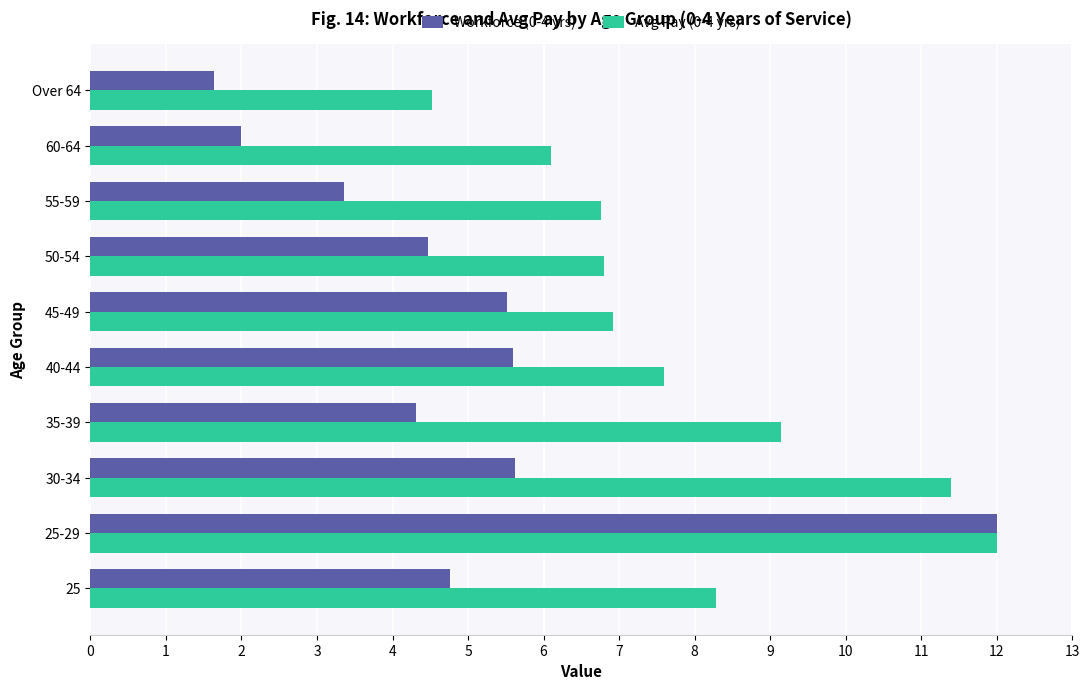

True or false: Workforce (0-4 yrs) has a value of 1.4 at 40-44.

False